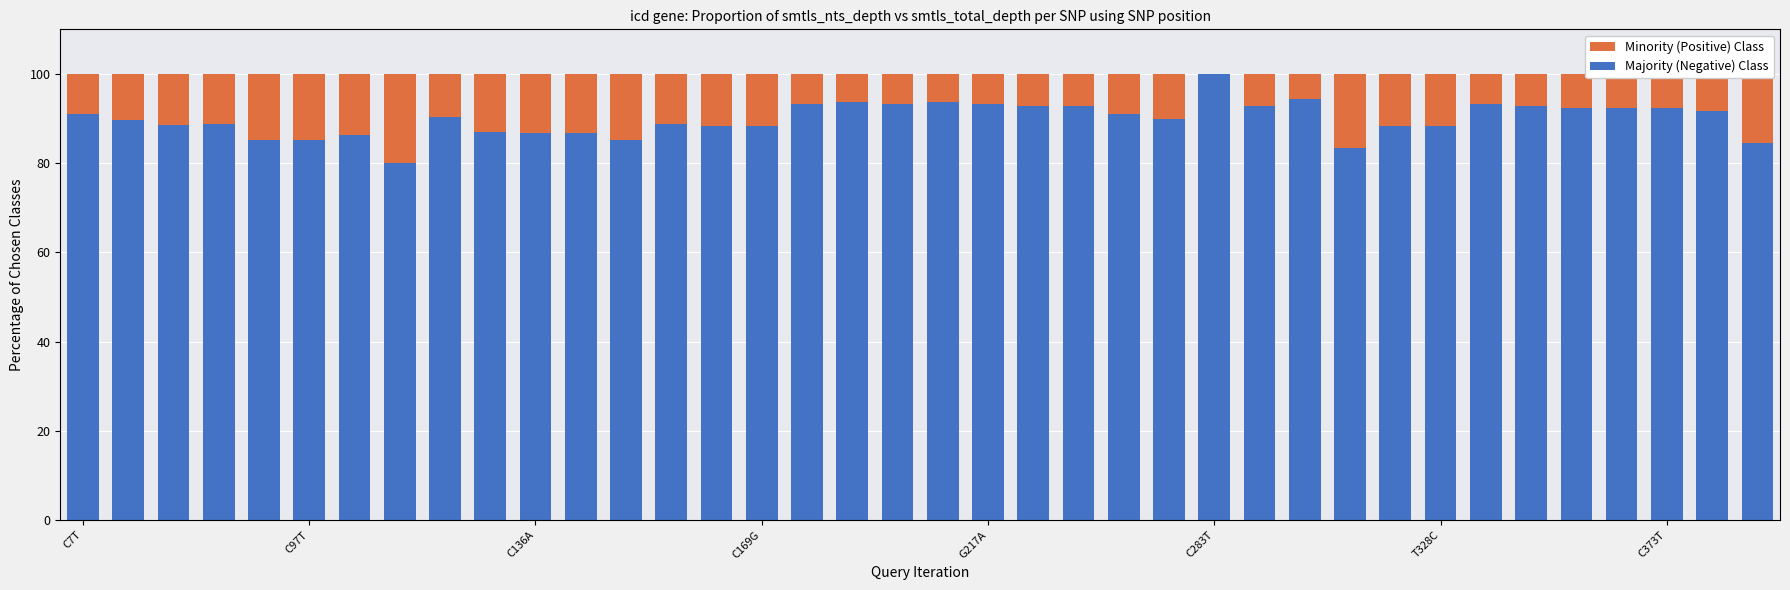

Which series changed the most between C283T and 17?

Majority (Negative) Class